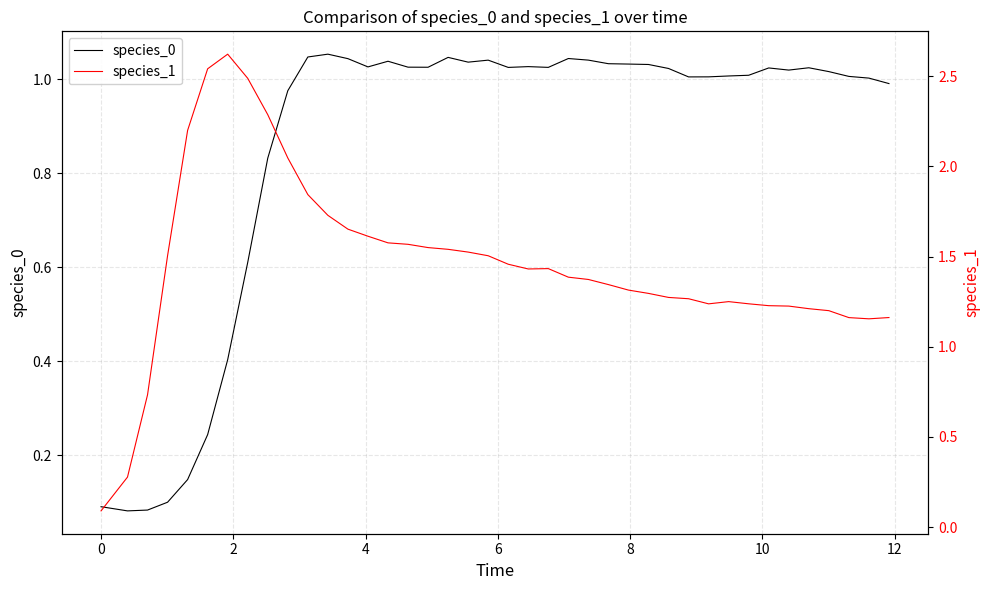

How many data points in species_1 are above 1?

37